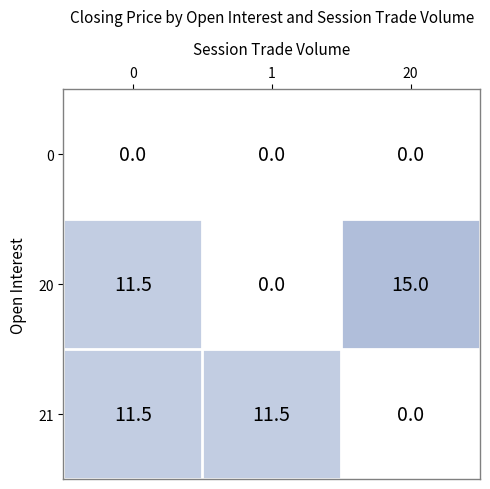

What is the difference between the maximum and second lowest values in the 20 series?

3.5